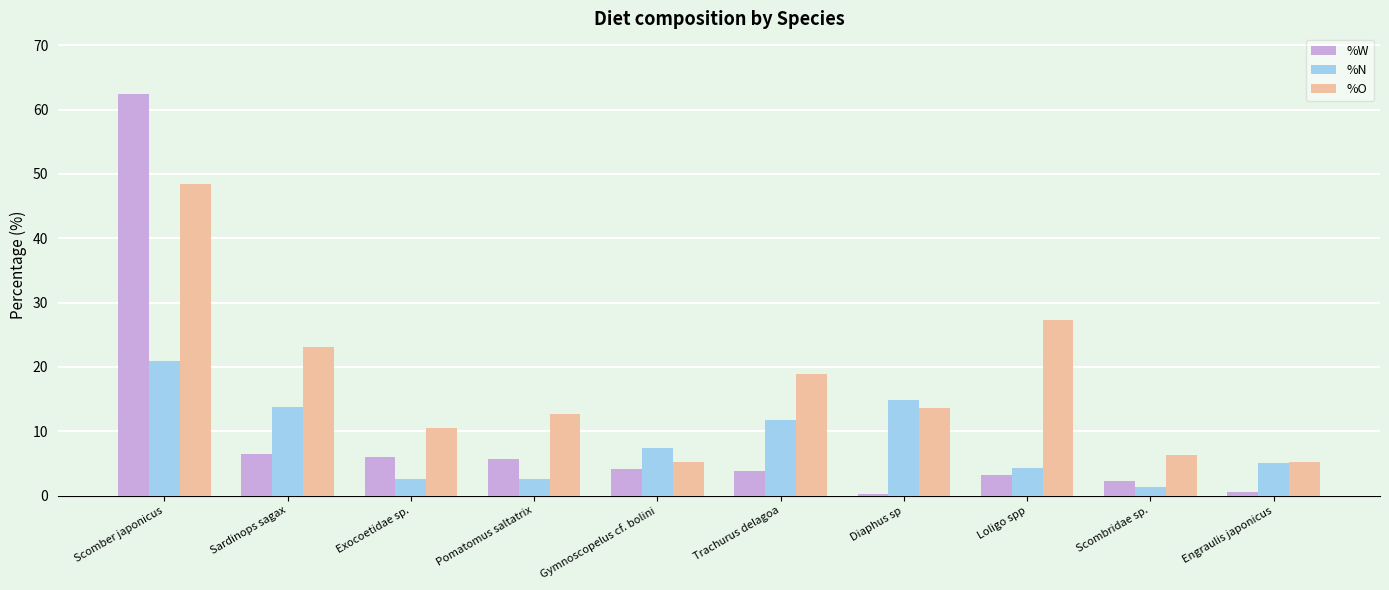

What is the approximate value of %N at Scomber japonicus?

20.9